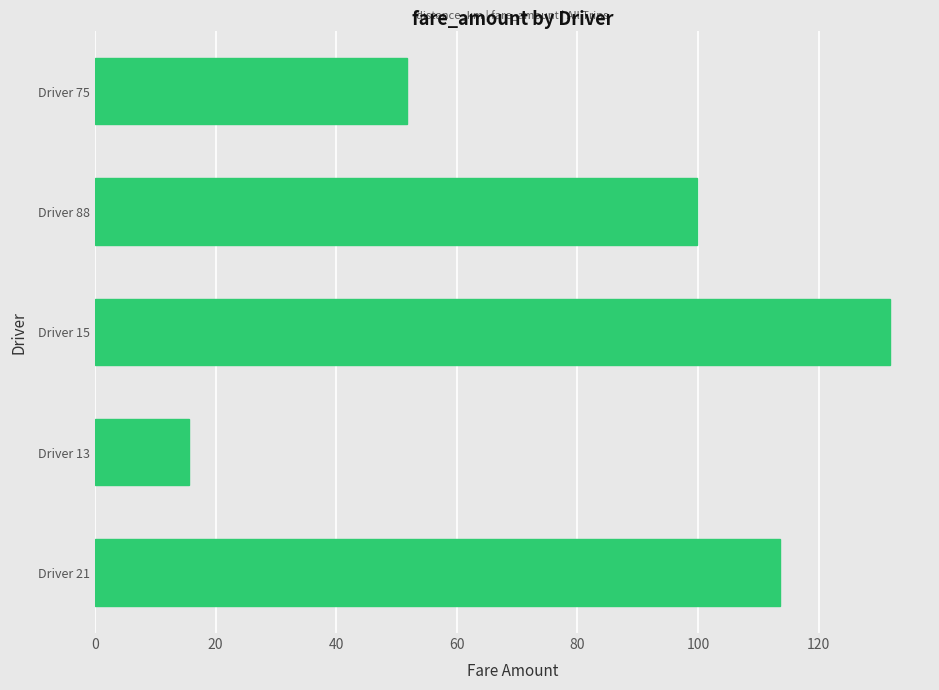

What is the difference between the second highest and second lowest values?

61.9